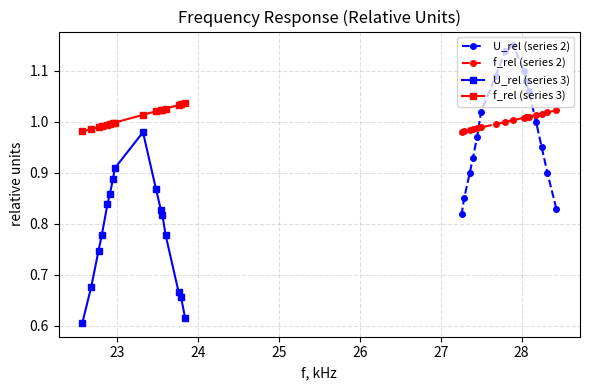

How many lines are shown in the chart?

4